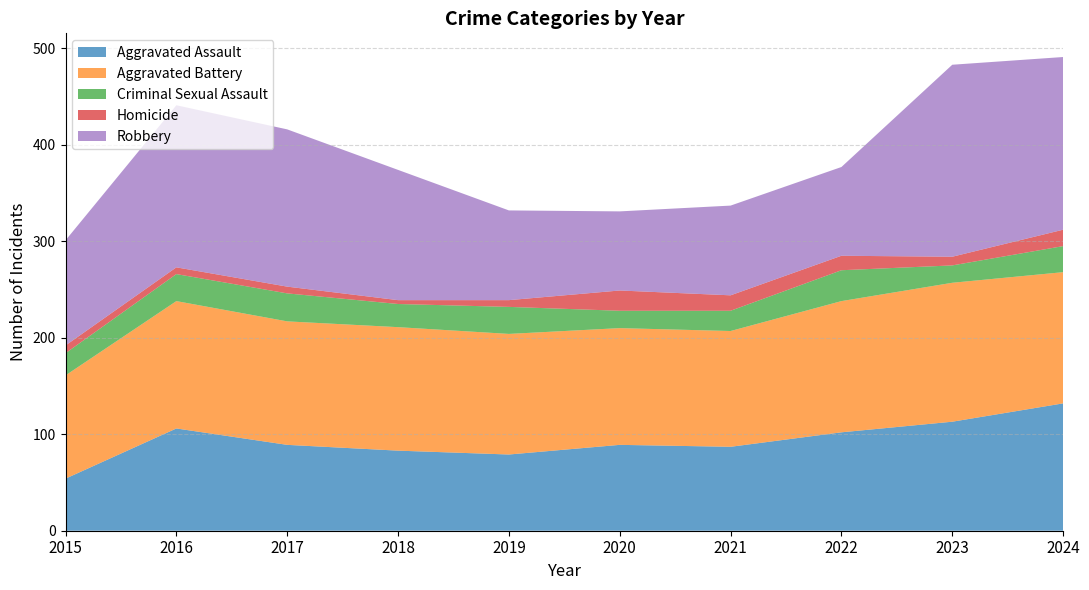

Reading left to right, extract all data points from this chart.

Aggravated Assault: 54	106	89	83	79	89	87	102	113	132
Aggravated Battery: 107	132	128	128	125	121	120	136	144	136
Criminal Sexual Assault: 23	28	29	24	28	18	21	32	18	27
Homicide: 8	7	7	4	7	21	16	15	9	17
Robbery: 109	168	163	135	93	82	93	92	199	179